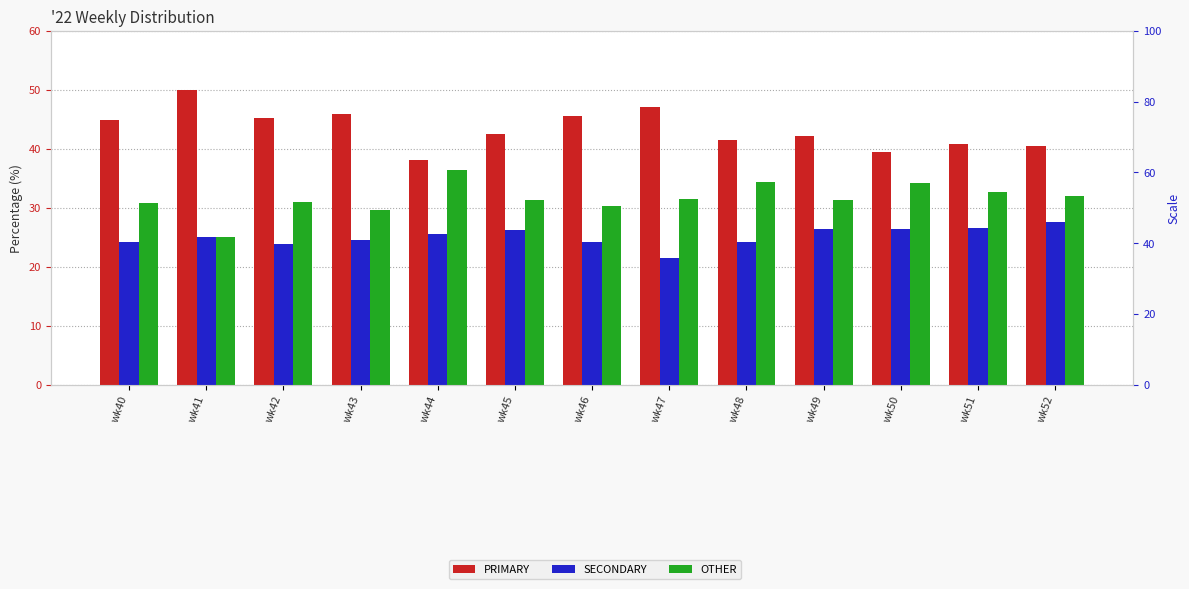

Between wk42 and wk48, which is larger?

wk42